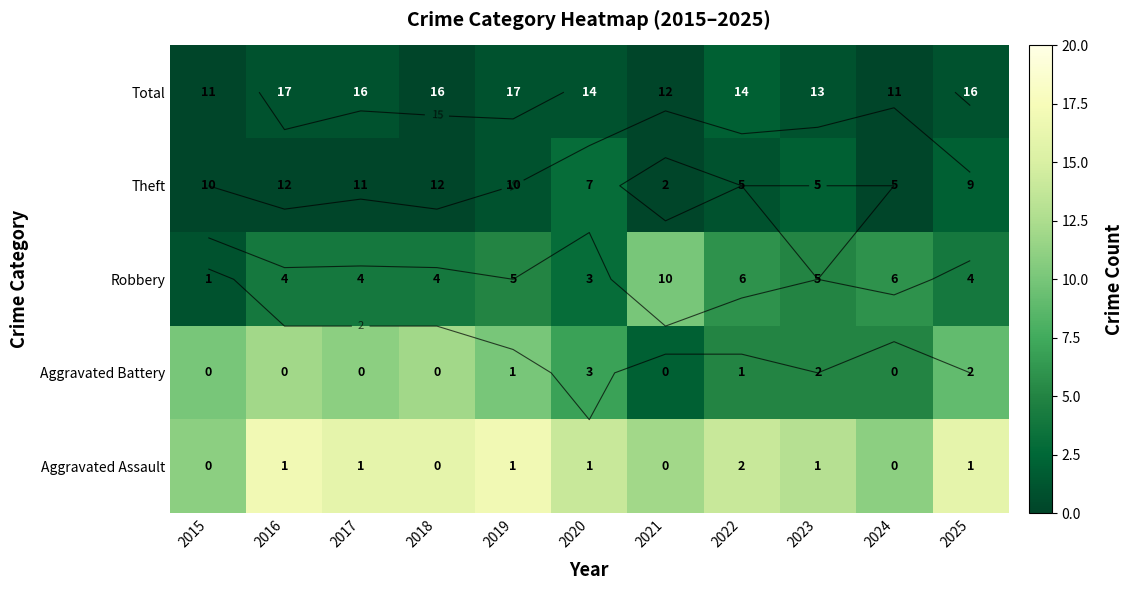

What is the maximum value shown in the chart?

17